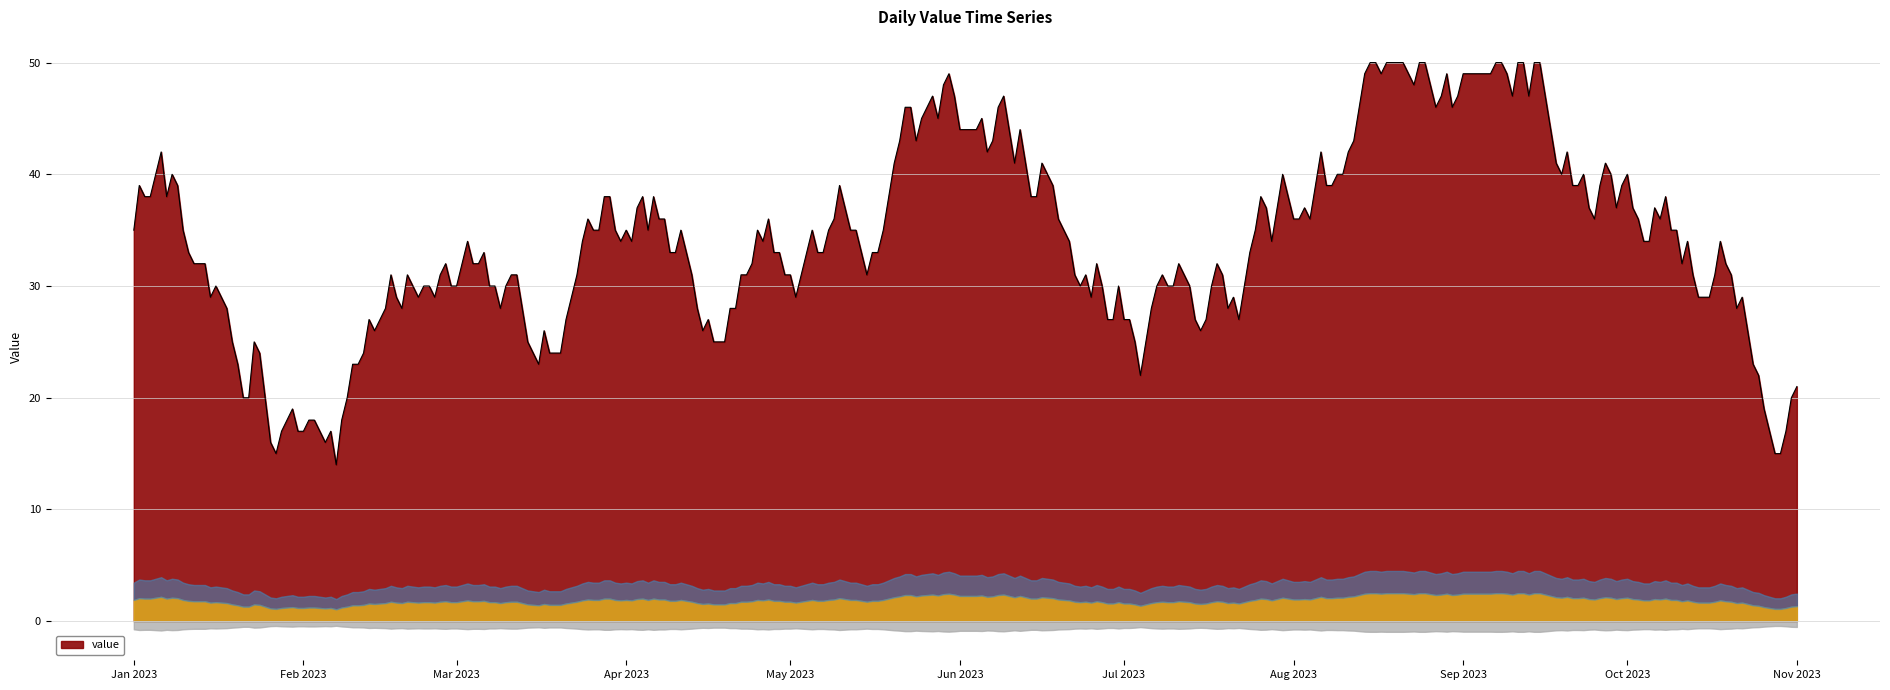

What is the lowest value of the value series?

14